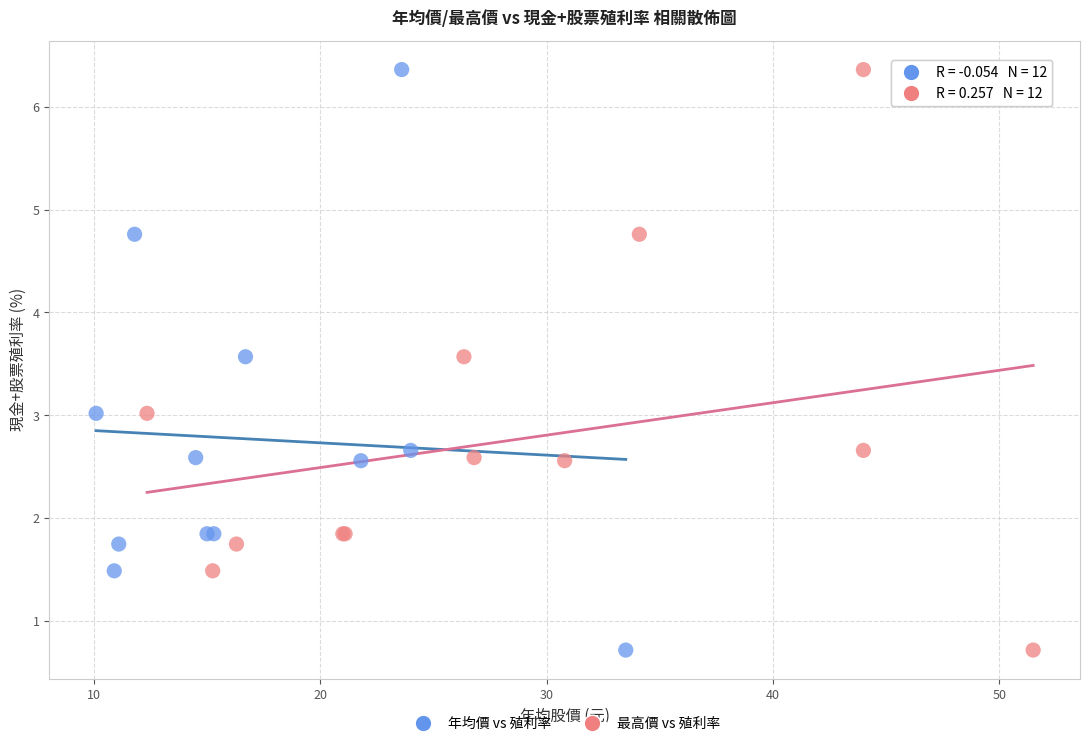

What are all the series names shown in the legend?

年均價 vs 殖利率, 最高價 vs 殖利率